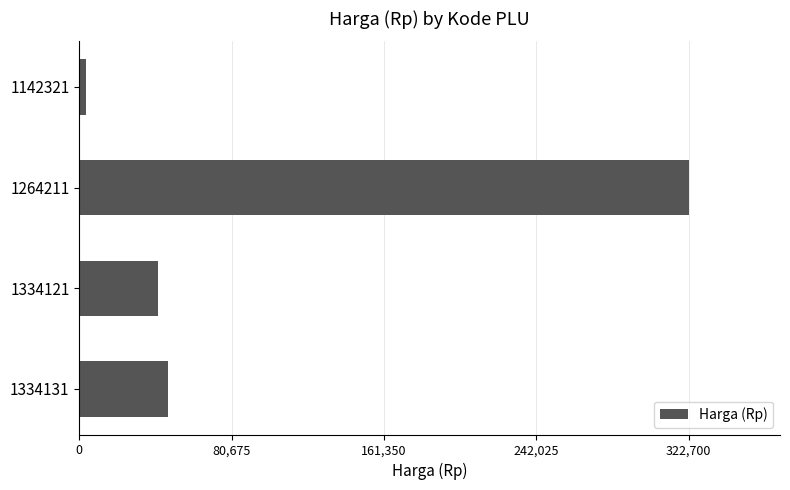

The chart shows a value of 175912 at 1264211. True or false?

False